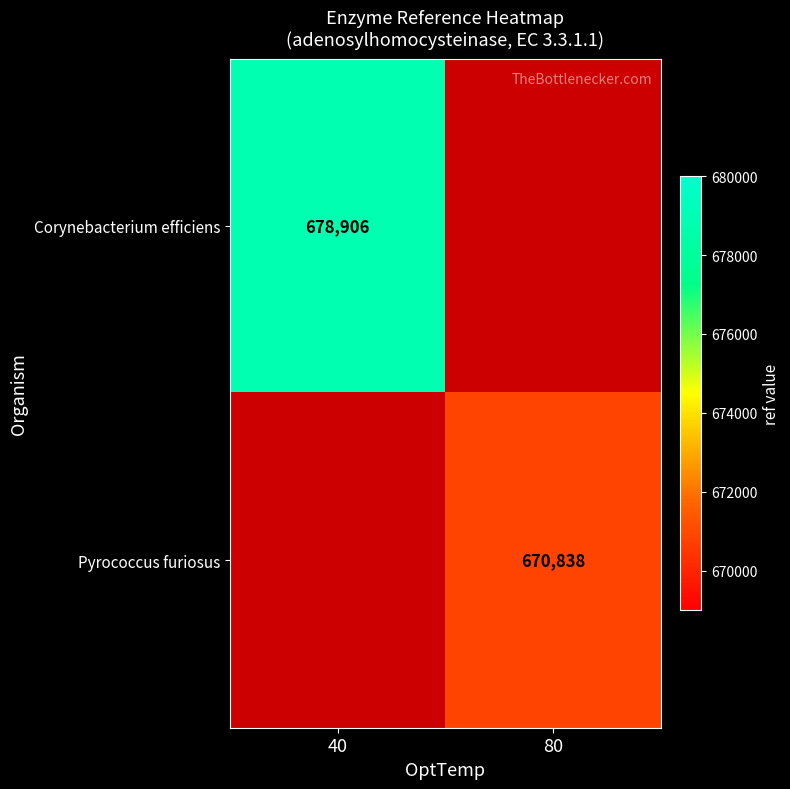

Is the value of Pyrococcus furiosus at 80 greater than the value of Corynebacterium efficiens at 40?

No